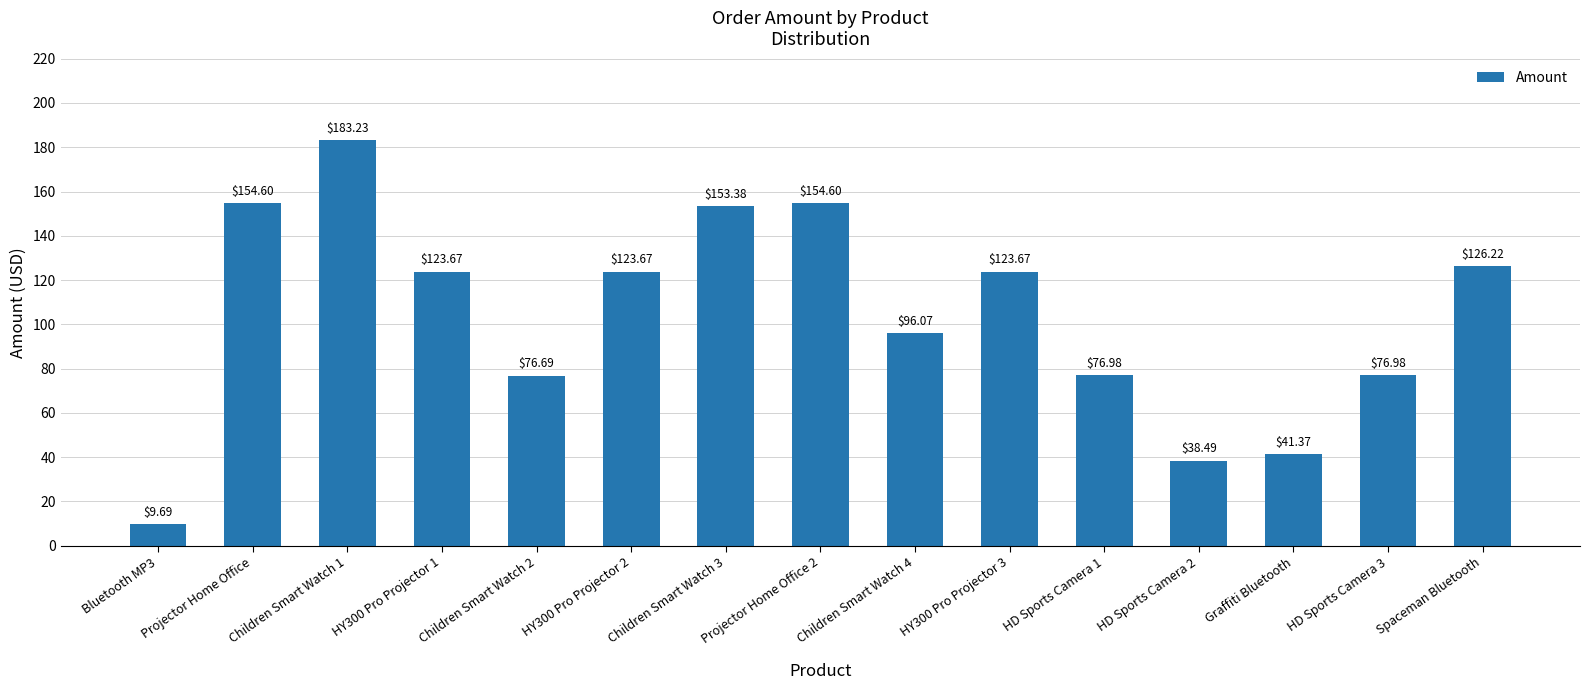

Between HY300 Pro Projector 3 and Spaceman Bluetooth, which is larger?

Spaceman Bluetooth